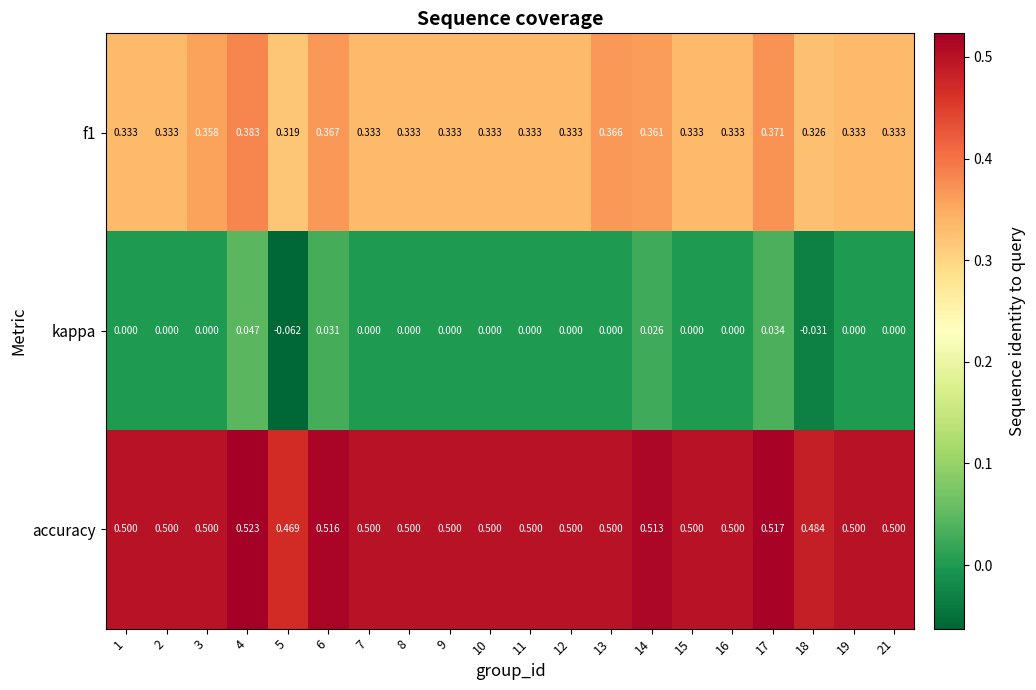

Is the value of kappa at 4 greater than the value of f1 at 18?

No